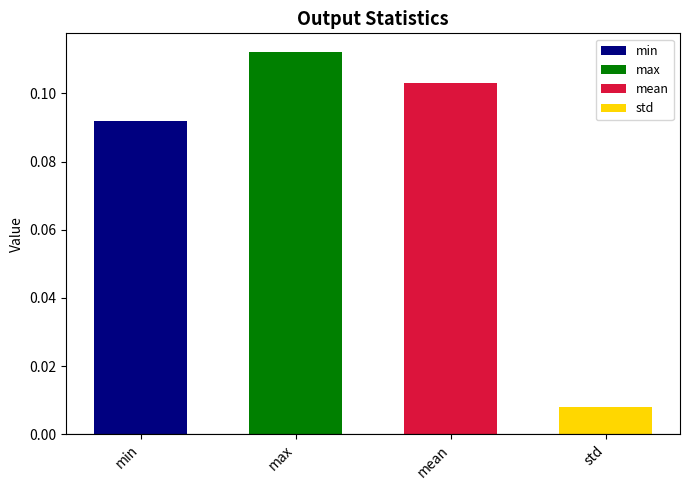

Which label corresponds to the largest value in the chart?

max